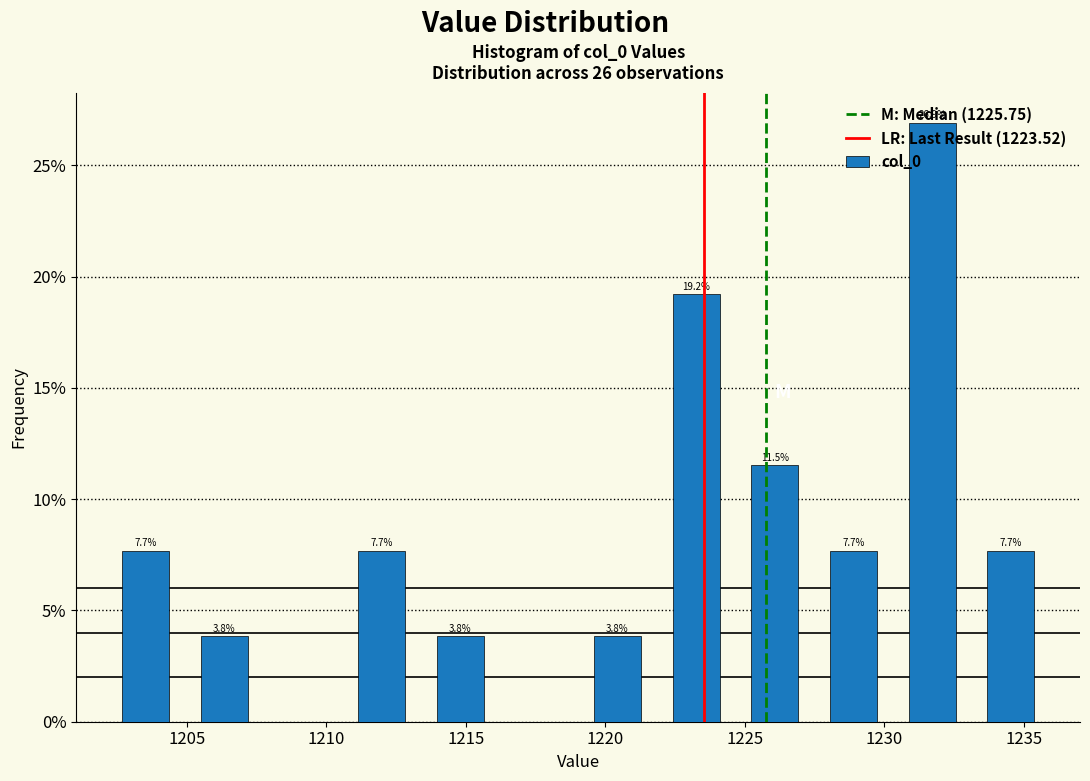

Over which range of the x-axis is the bar tallest?

1230.5 to 1233.0